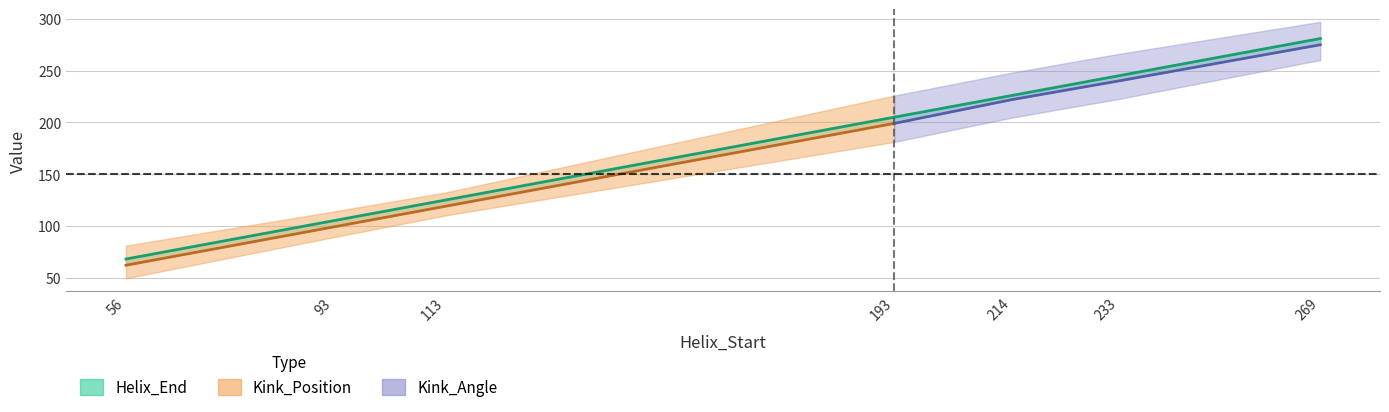

What is the spread (max minus min) of values at 193?

6